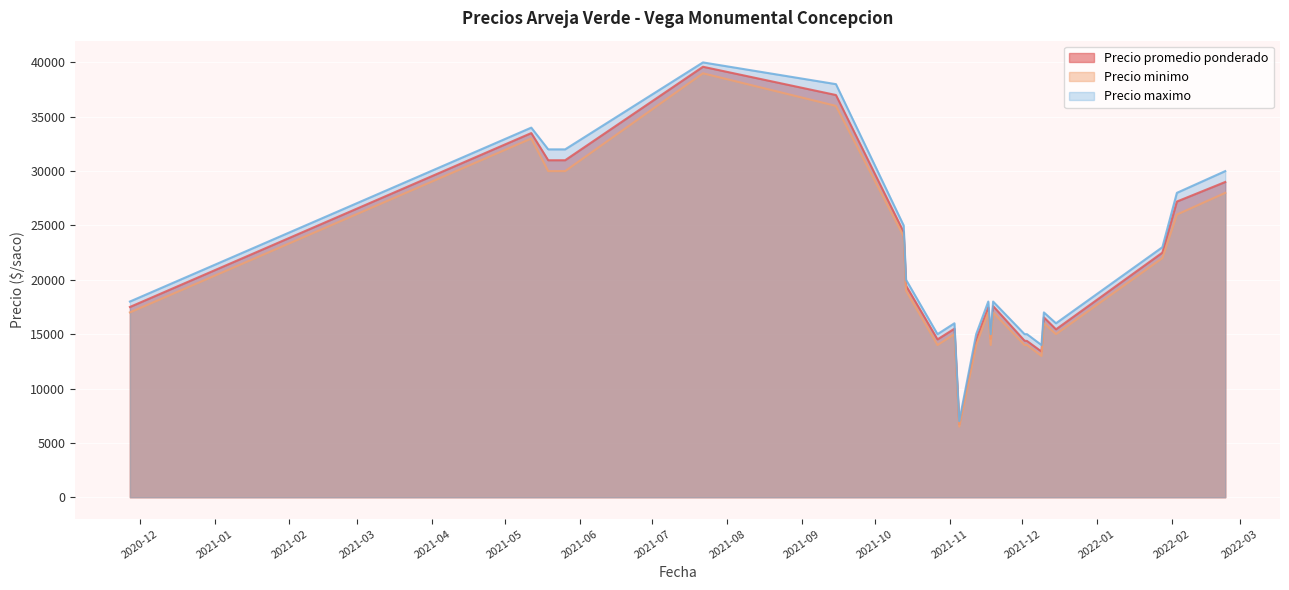

What is the difference between the highest and lowest values at 2021-05-26?

2000